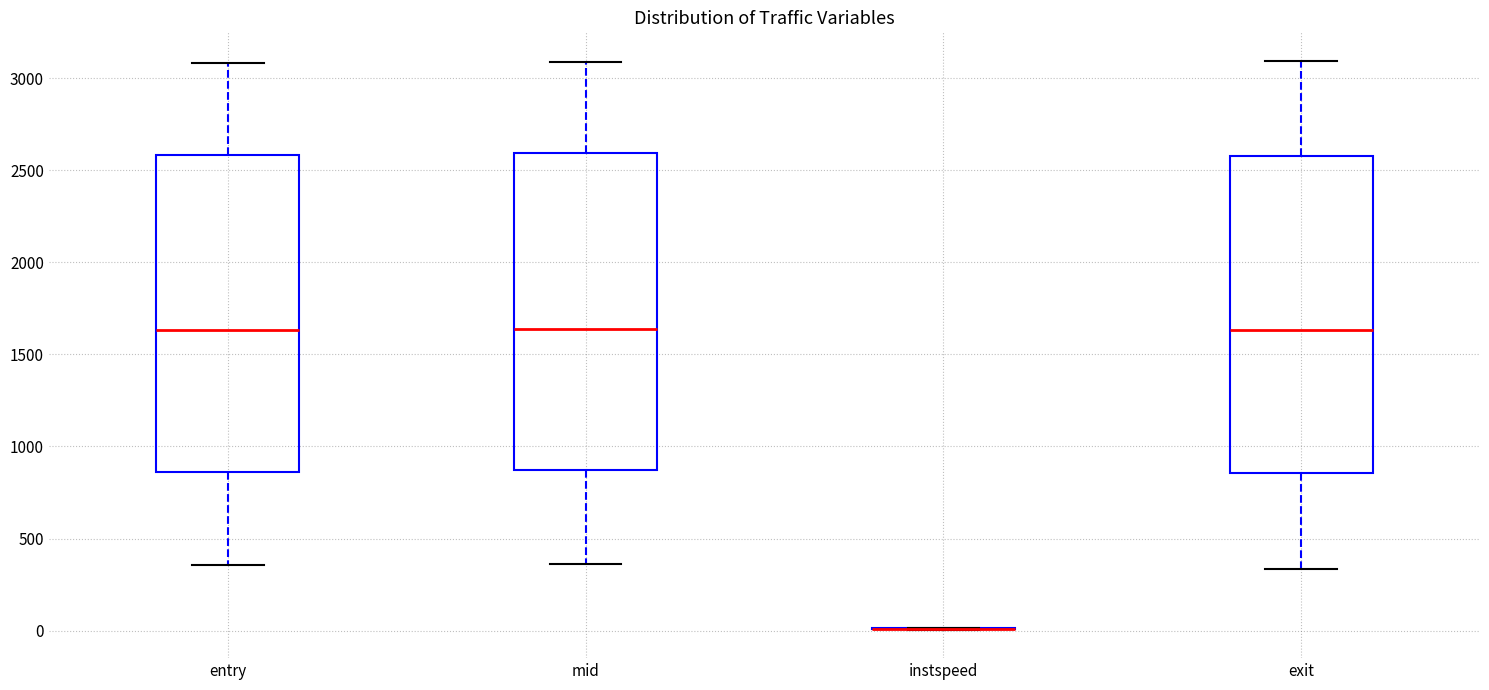

Reading left to right, read every box against the y-axis: the position of its median line, the range the box covers, and the ends of its whiskers. The values are not printed on the chart, so give them approximately, as read against the axis.

entry: median 1650, box 850 to 2600, whiskers 350 to 3100
mid: median 1650, box 850 to 2600, whiskers 350 to 3100
instspeed: box collapsed to a line at 0, whiskers 0 to 0
exit: median 1650, box 850 to 2600, whiskers 350 to 3100